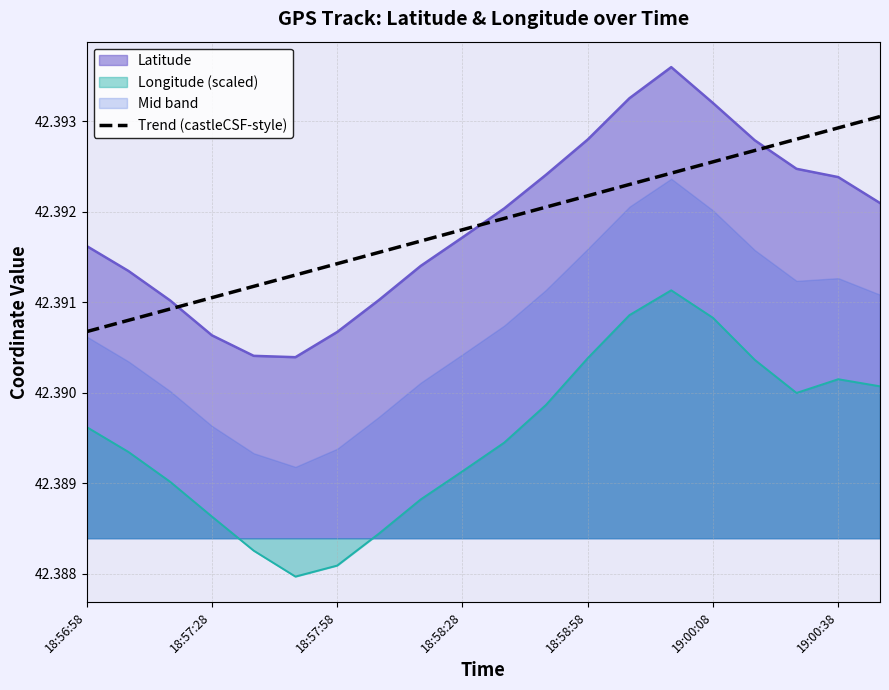

How many values are between 42 and 43?

20